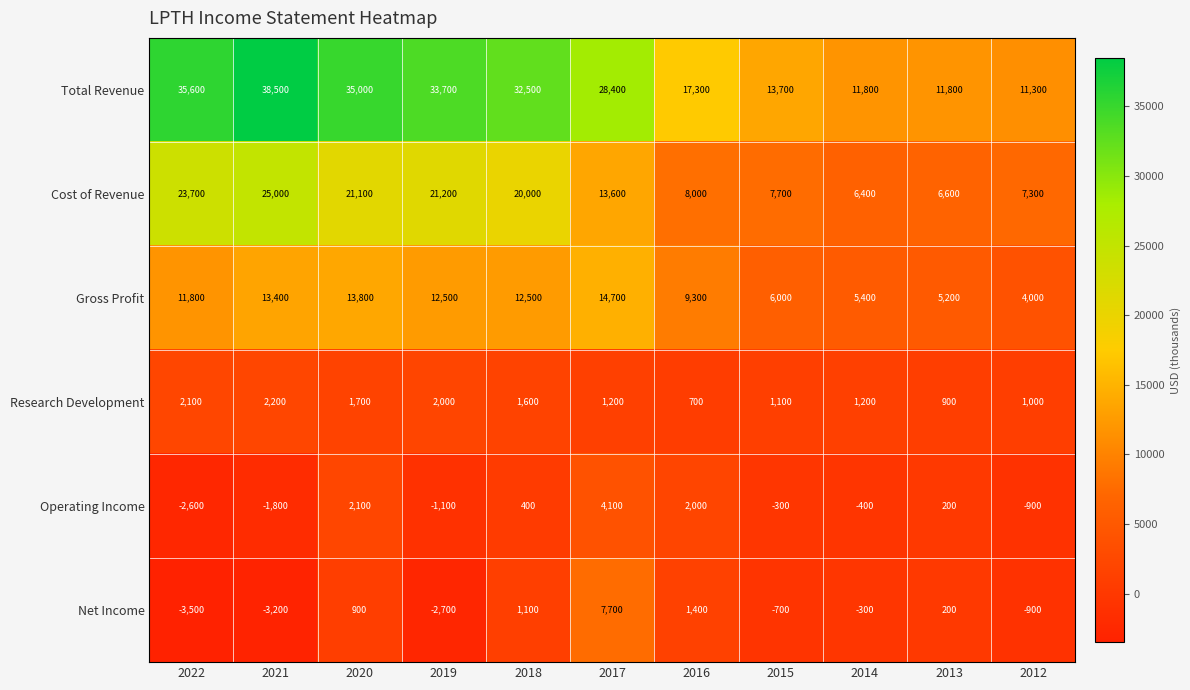

What is the greatest value displayed?

38500